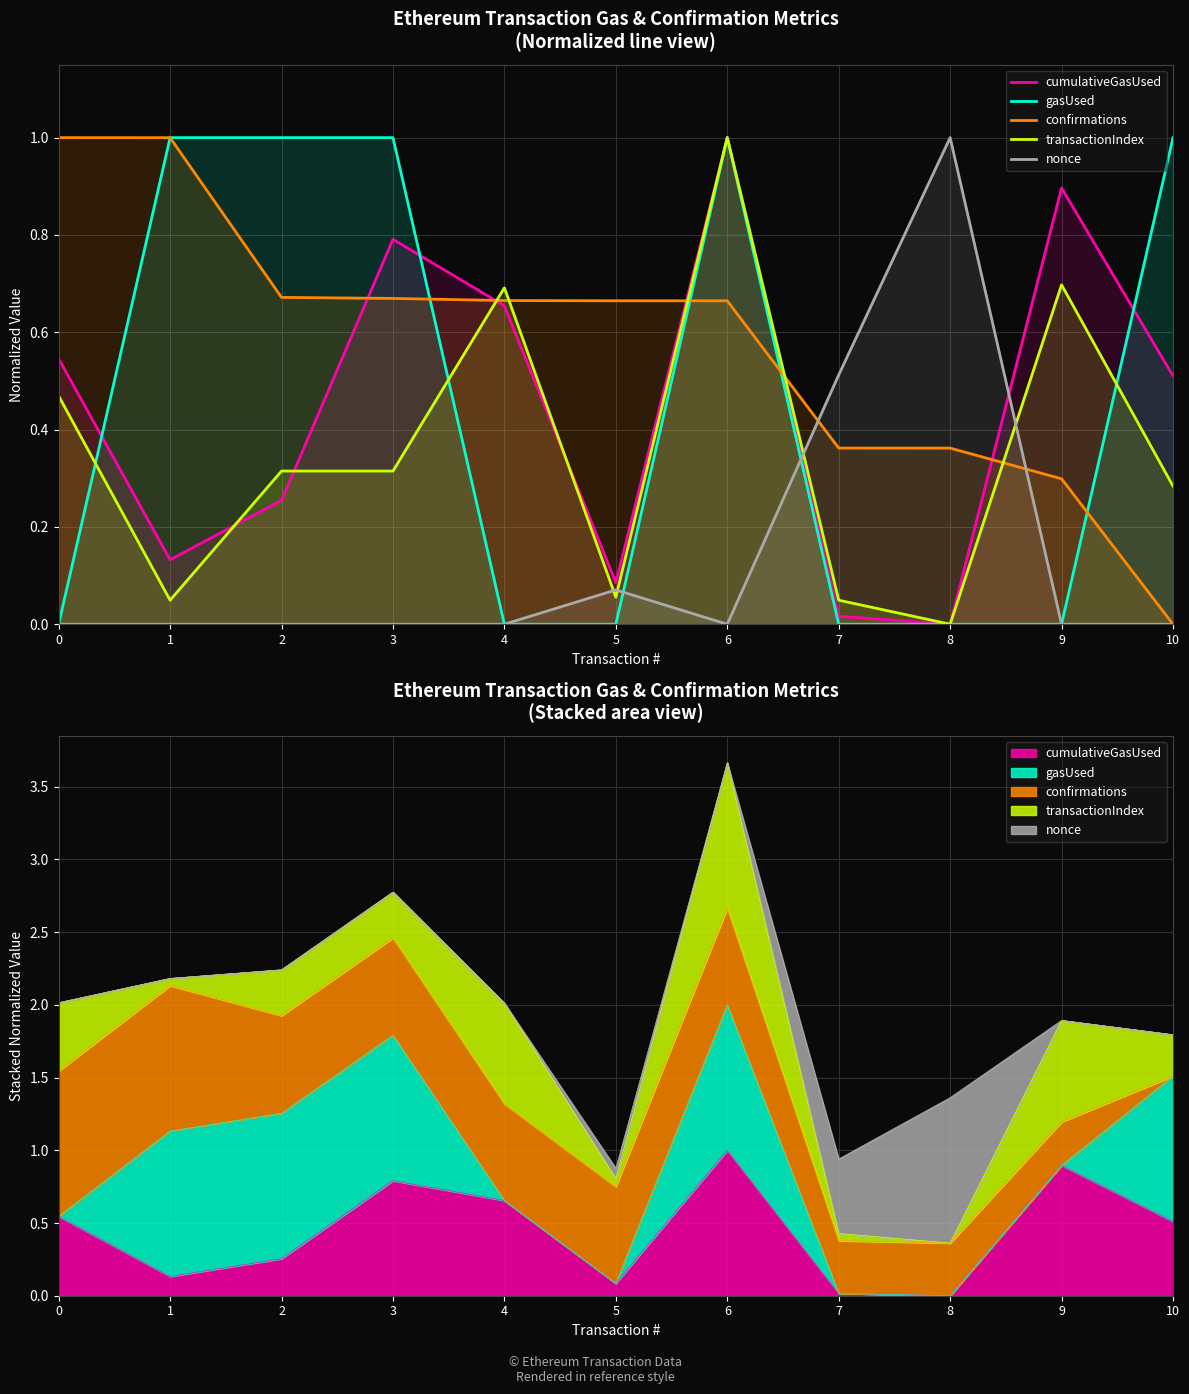

Between which two adjacent categories do confirmations and transactionIndex first intersect?

3 and 4